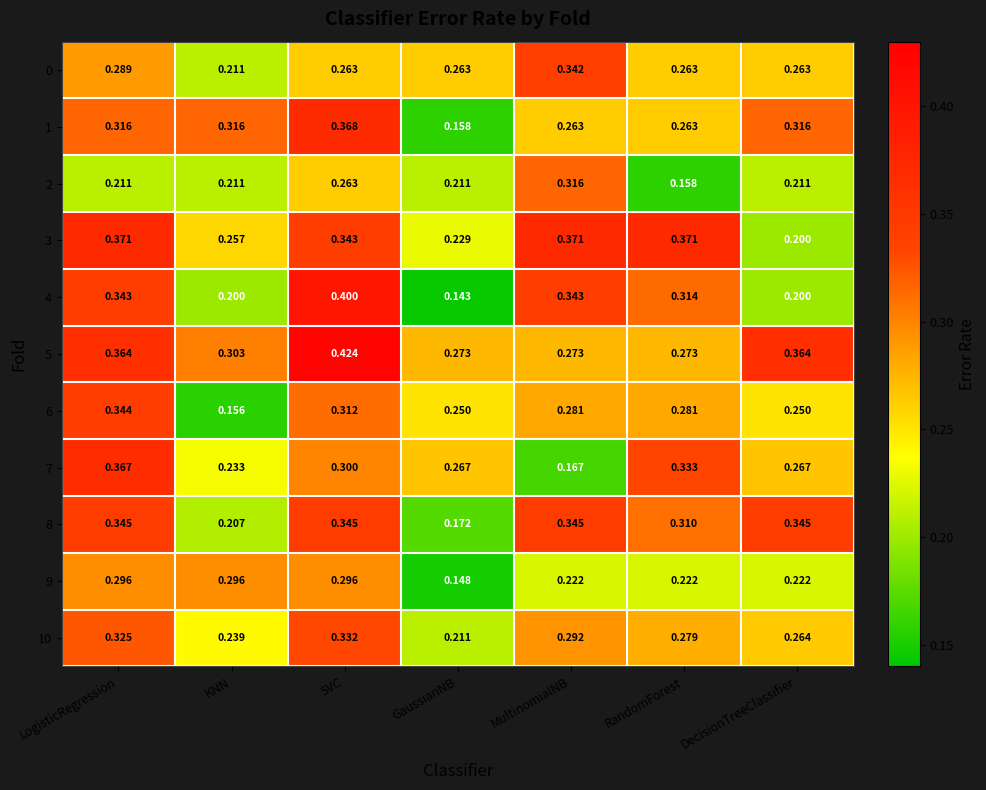

Which label corresponds to the smallest value in the chart?

GaussianNB